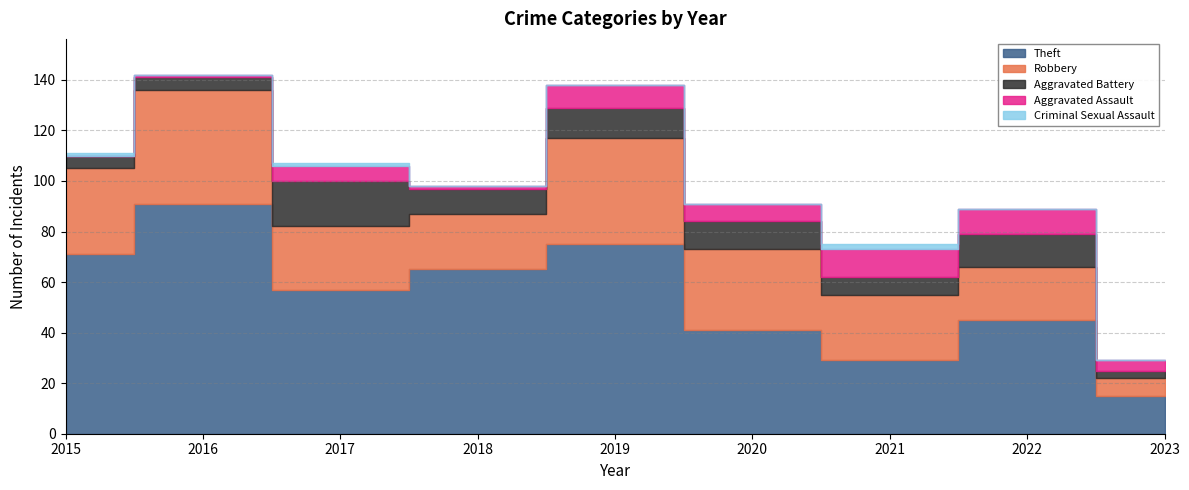

Is it true that Robbery equals 45 at 2016?

True